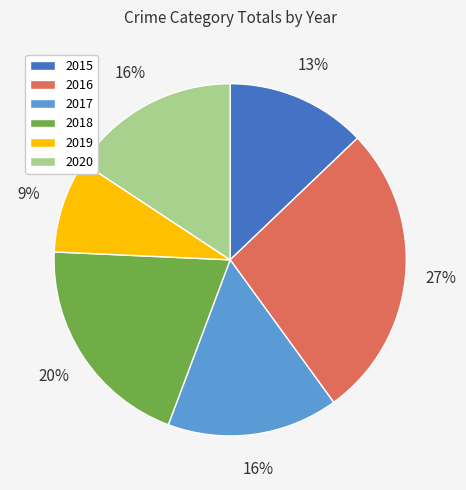

Is there a majority slice in this chart?

No